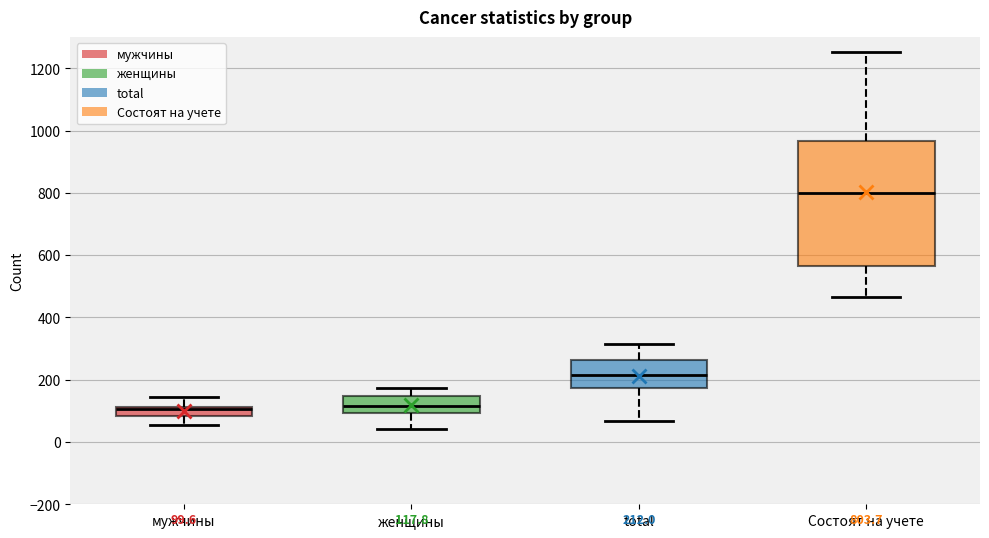

Comparing the boxes themselves (not the whiskers), which one is the tallest?

Состоят на учете